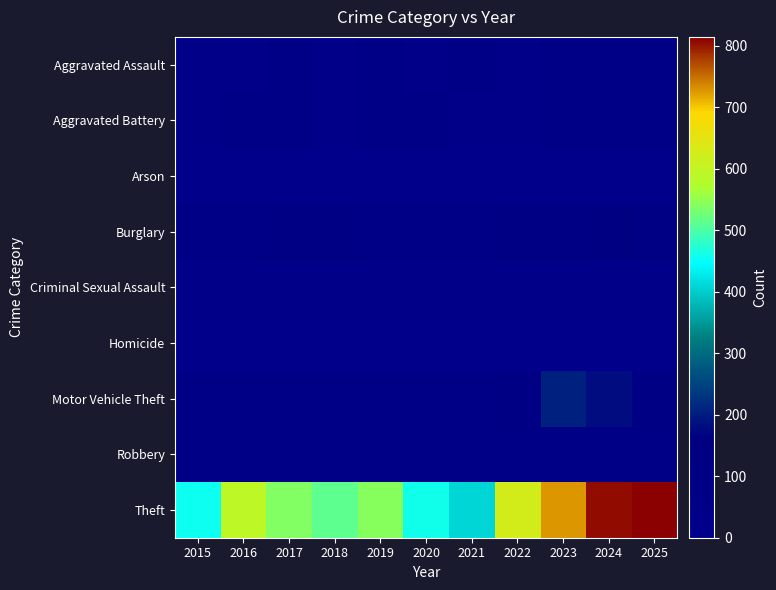

At which category does the chart reach its minimum across all series?

2015